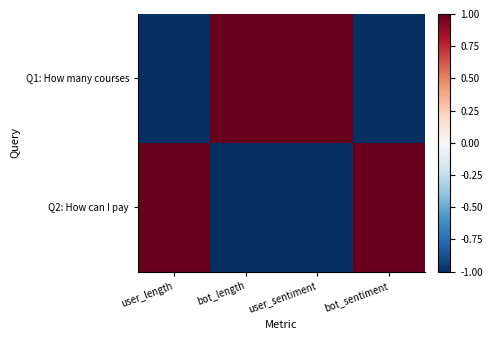

Count the number of data series in this chart.

2